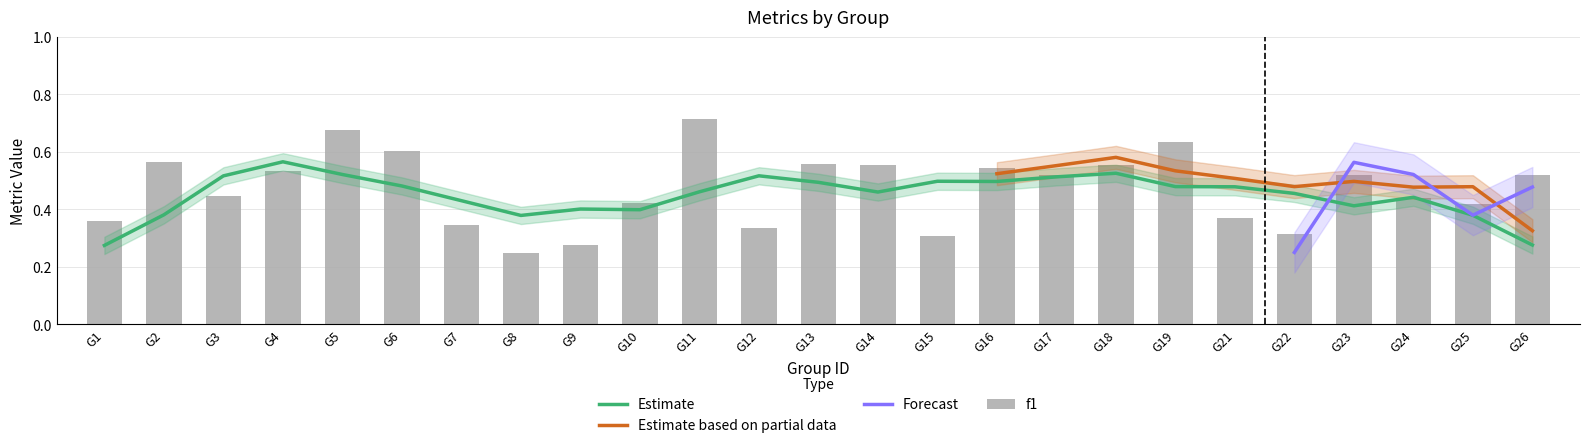

What is the difference between the highest and lowest values at 1?

0.5